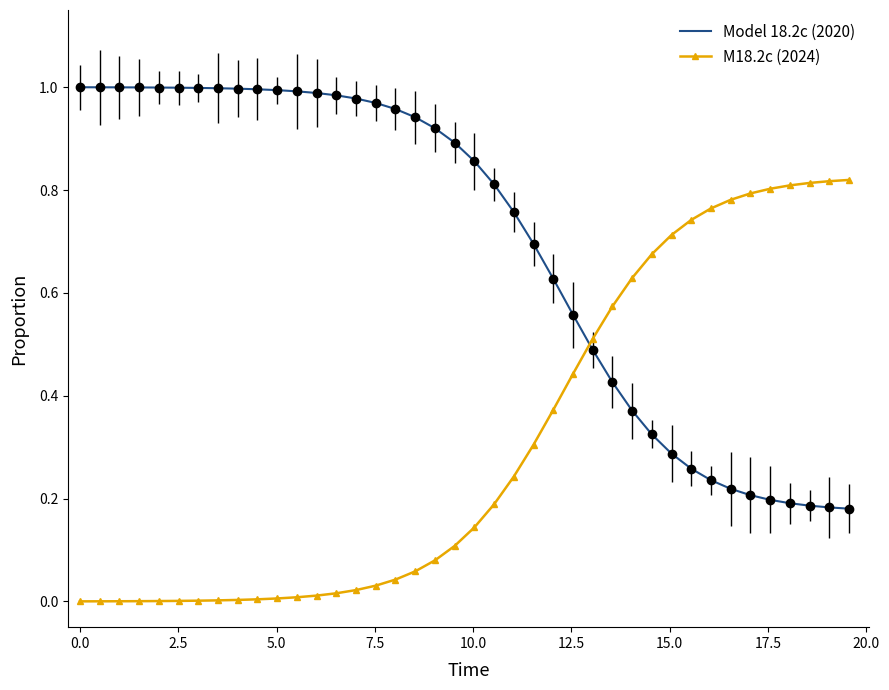

How many intersections are there between Model 18.2c (2020) and M18.2c (2024)?

1